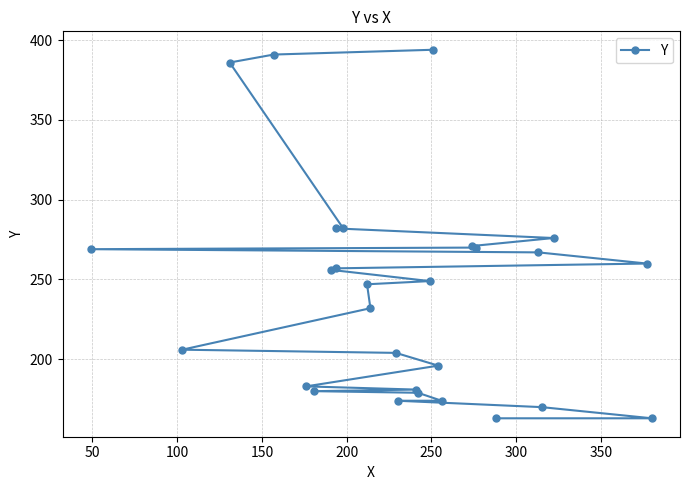

How many lines are shown in the chart?

1